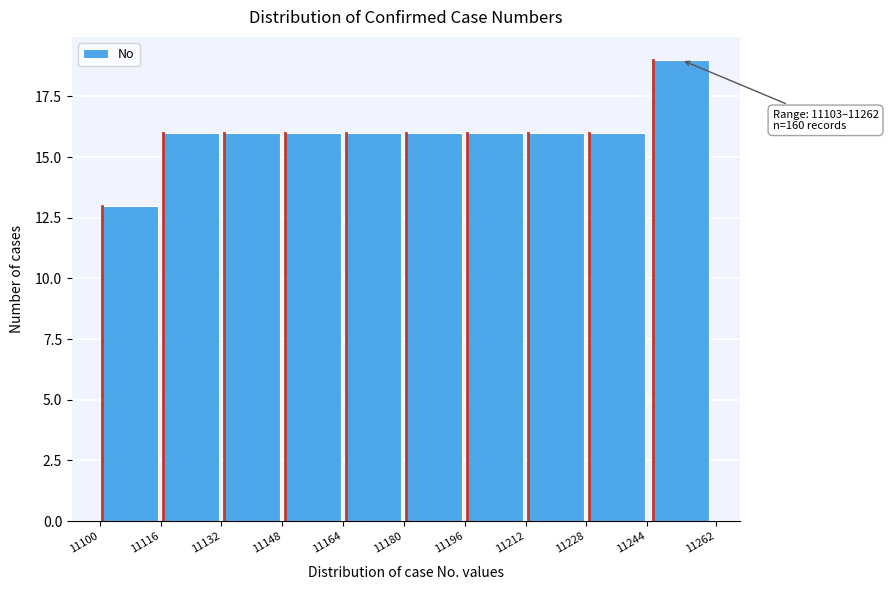

Which range on the x-axis has the tallest bar?

11244 to 11262